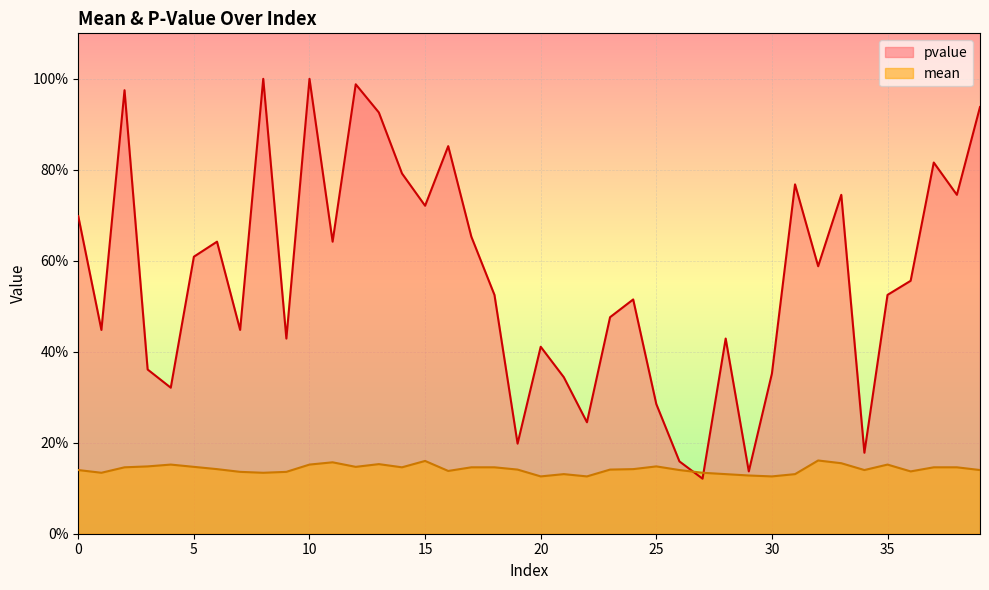

What is the spread (max minus min) of values at 10?

0.8